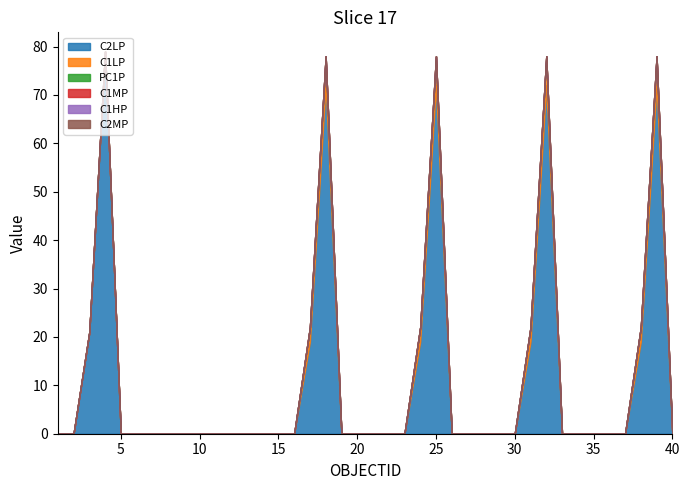

Reading left to right, transcribe all the data shown in this chart.

C2LP: 0	0	21	79	0	0	0	0	0	0	0	0	0	0	0	0	19	72	0	0	0	0	0	19	72	0	0	0	0	0	19	72	0	0	0	0	0	19	72	0
C1LP: 0	0	0	0	0	0	0	0	0	0	0	0	0	0	0	0	3	6	0	0	0	0	0	3	6	0	0	0	0	0	3	6	0	0	0	0	0	3	6	0
PC1P: 0	0	0	0	0	0	0	0	0	0	0	0	0	0	0	0	0	0	0	0	0	0	0	0	0	0	0	0	0	0	0	0	0	0	0	0	0	0	0	0
C1MP: 0	0	0	0	0	0	0	0	0	0	0	0	0	0	0	0	0	0	0	0	0	0	0	0	0	0	0	0	0	0	0	0	0	0	0	0	0	0	0	0
C1HP: 0	0	0	0	0	0	0	0	0	0	0	0	0	0	0	0	0	0	0	0	0	0	0	0	0	0	0	0	0	0	0	0	0	0	0	0	0	0	0	0
C2MP: 0	0	0	0	0	0	0	0	0	0	0	0	0	0	0	0	0	0	0	0	0	0	0	0	0	0	0	0	0	0	0	0	0	0	0	0	0	0	0	0